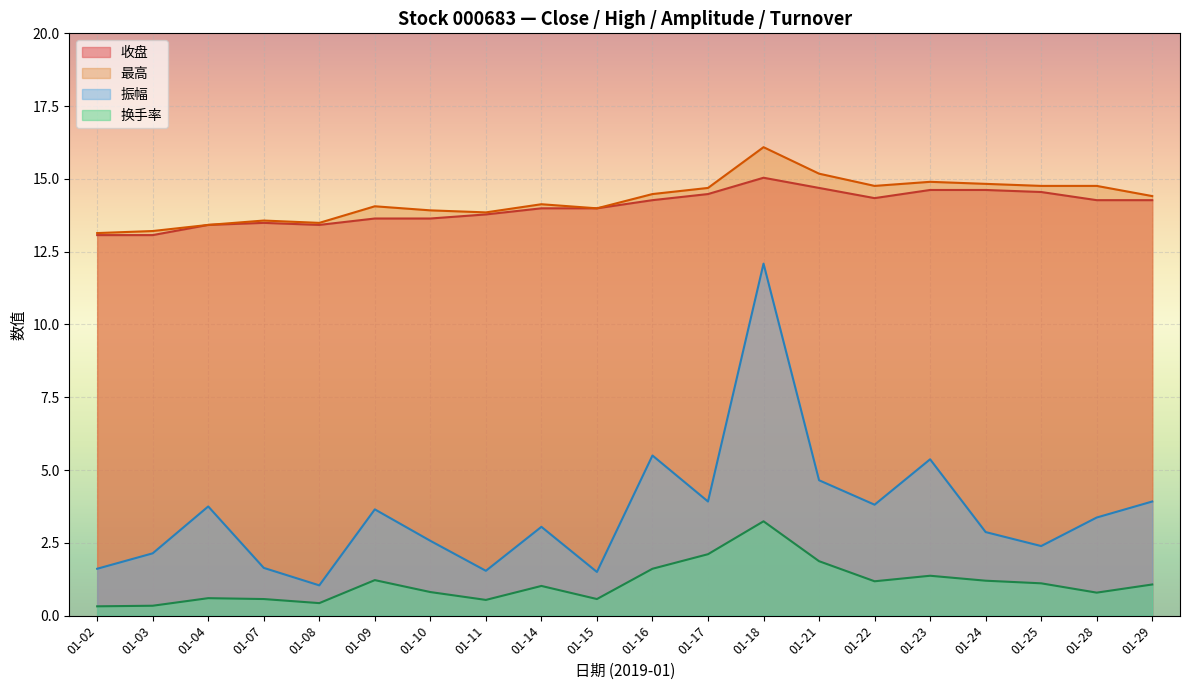

Does the chart display data point markers on the line(s)?

No